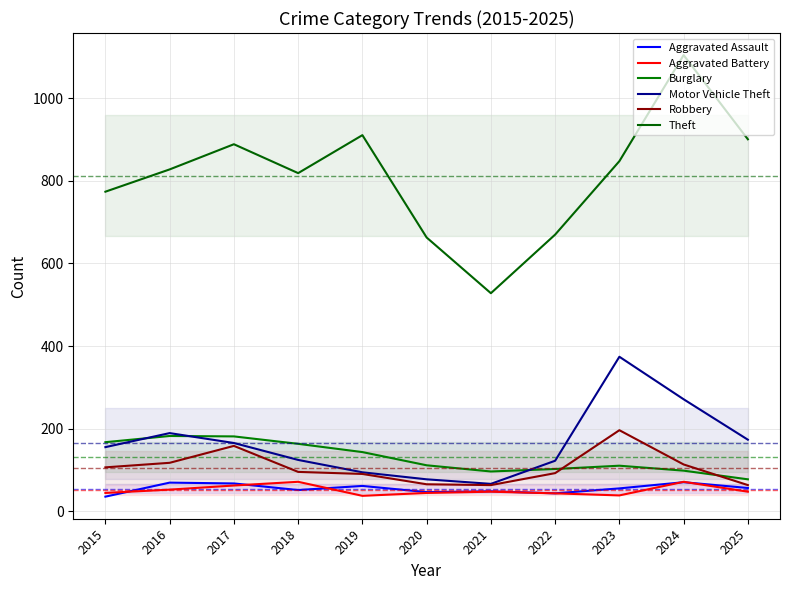

What is the average value of the Aggravated Battery series?

51